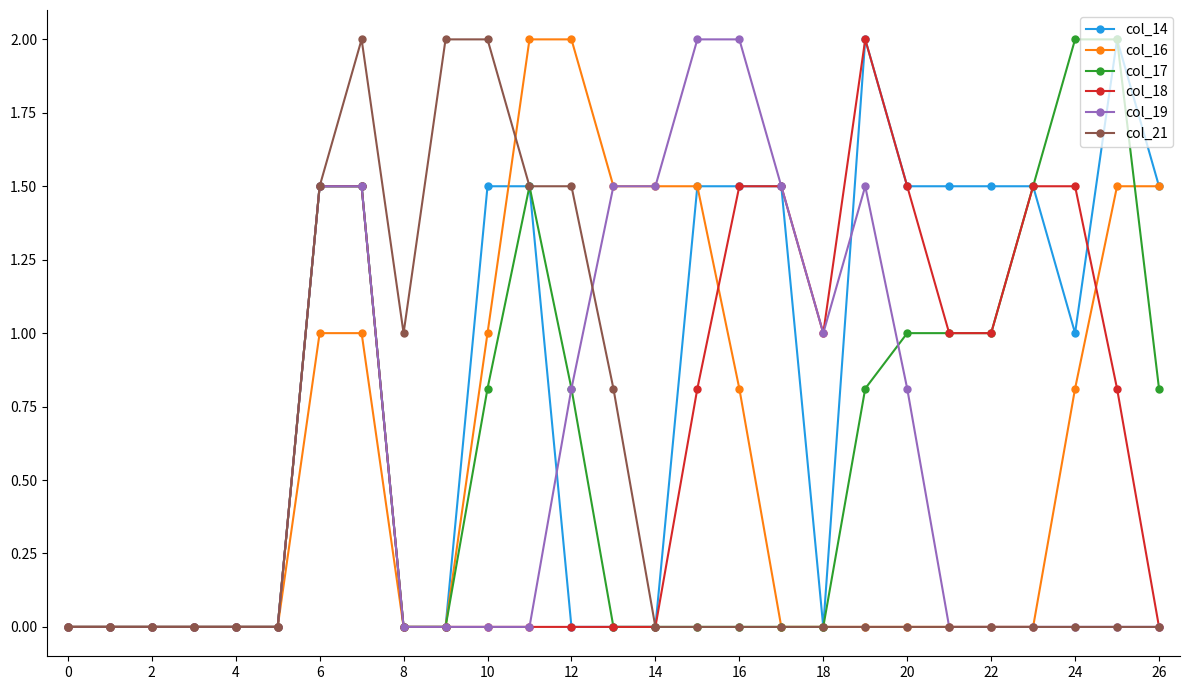

What is the value of the col_19 point at the 13th from the left?

0.8